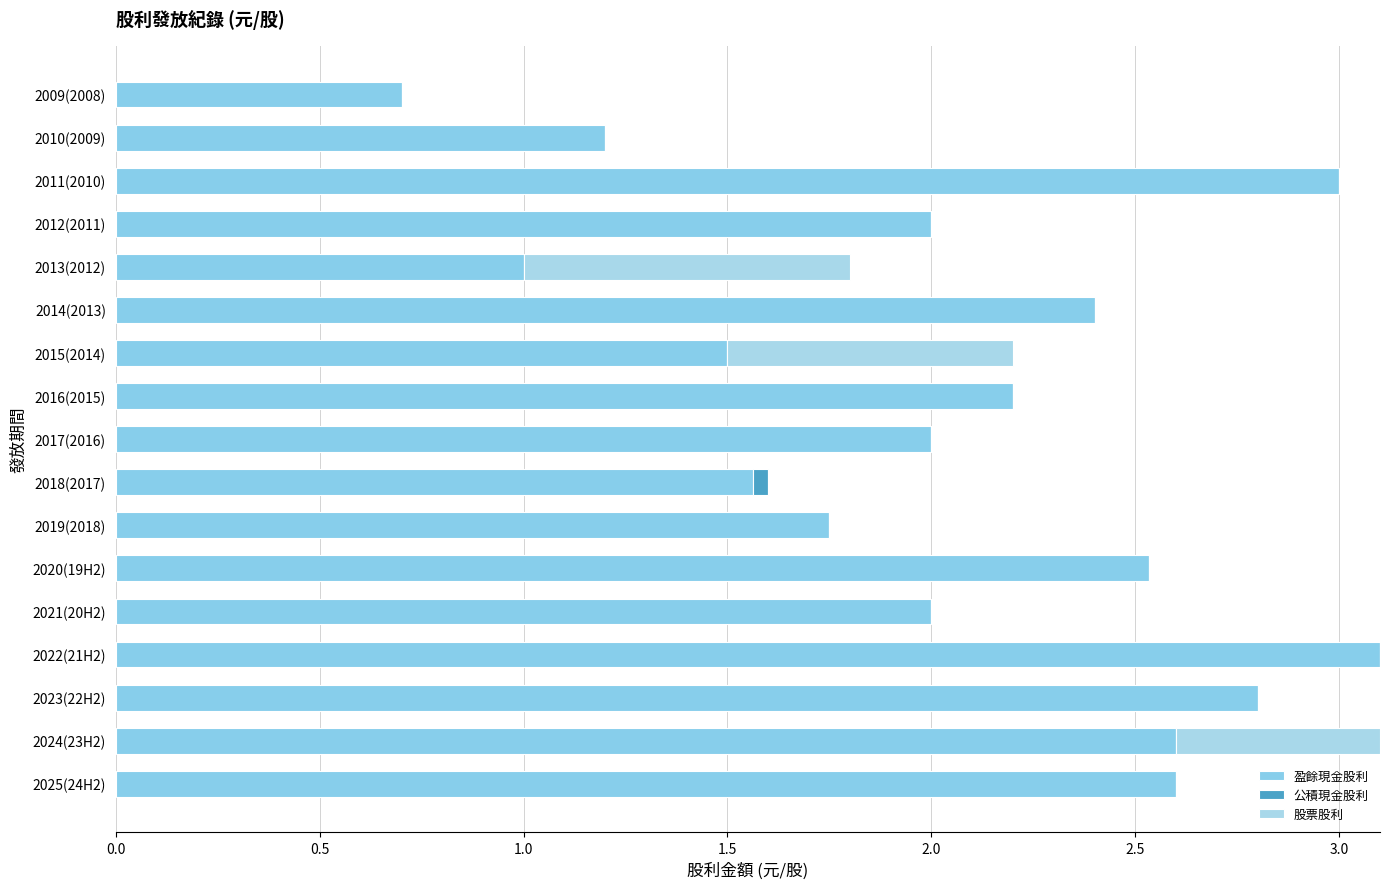

What is the value of the 股票股利 bar at the 13th from the left?

0.8